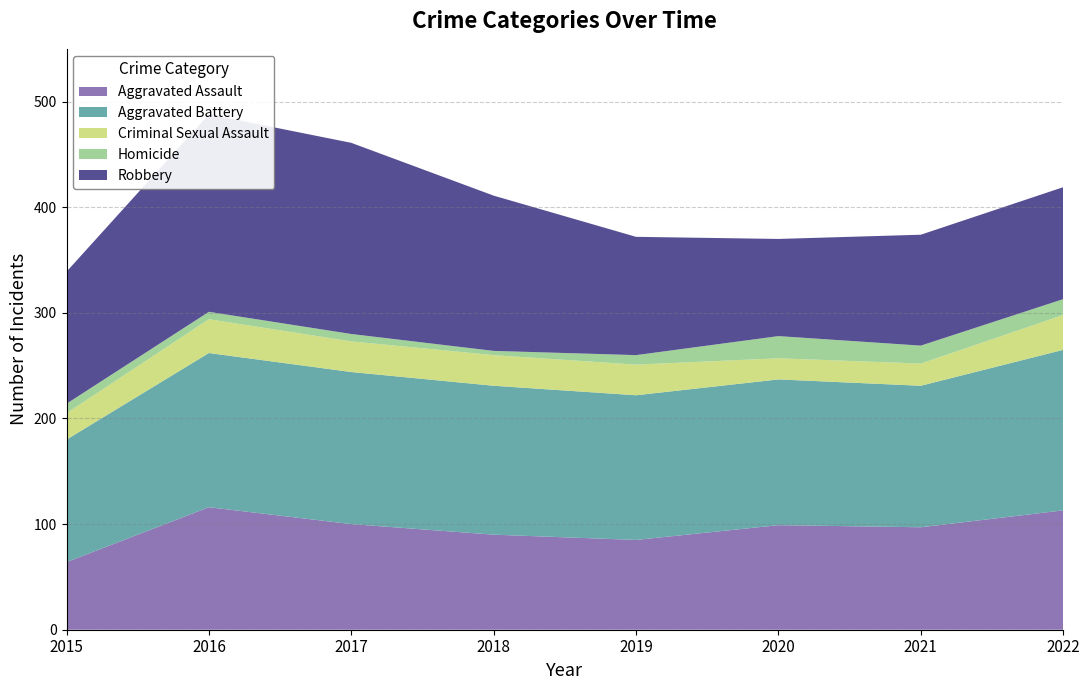

Reading left to right, transcribe all the data shown in this chart.

Aggravated Assault: 2015=64	2016=116	2017=100	2018=90	2019=85	2020=99	2021=97	2022=113
Aggravated Battery: 2015=116	2016=146	2017=144	2018=141	2019=137	2020=138	2021=134	2022=152
Criminal Sexual Assault: 2015=25	2016=32	2017=29	2018=29	2019=29	2020=20	2021=21	2022=33
Homicide: 2015=9	2016=7	2017=7	2018=4	2019=9	2020=21	2021=17	2022=15
Robbery: 2015=125	2016=187	2017=181	2018=147	2019=112	2020=92	2021=105	2022=106